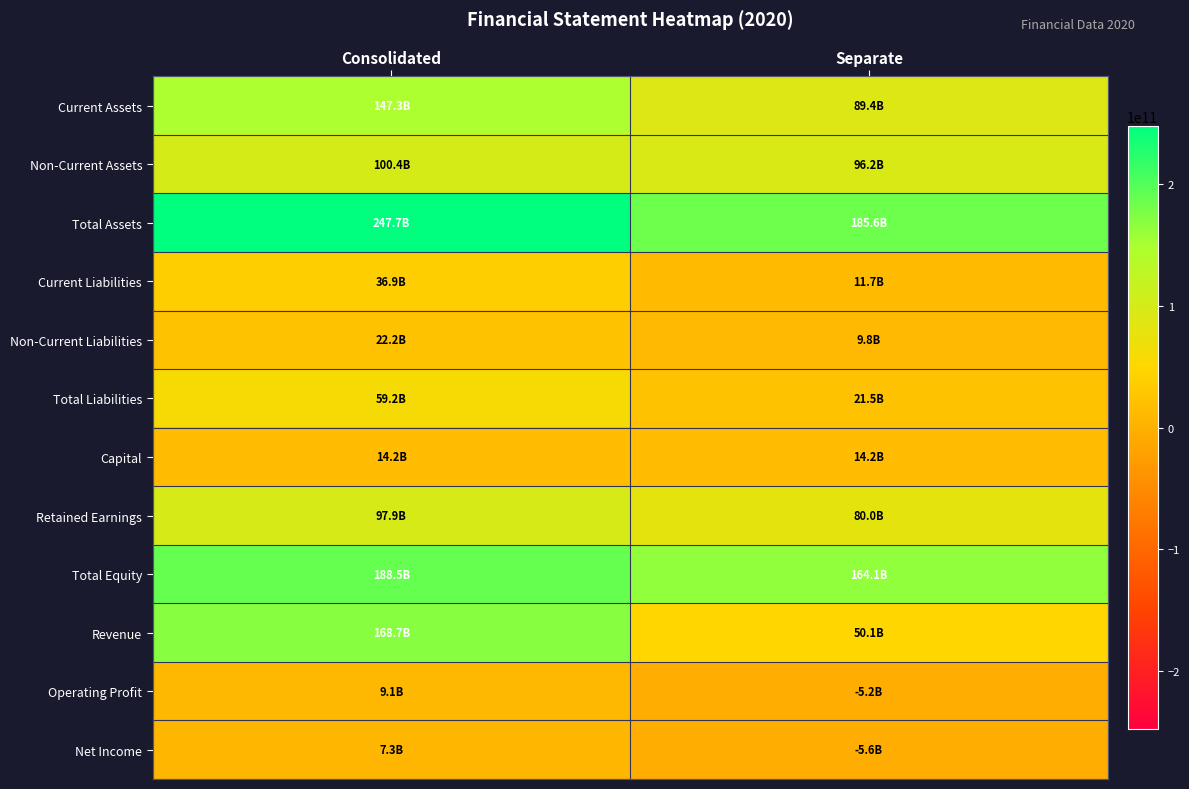

Rank the series at Separate from highest to lowest value.

Total Assets, Total Equity, Non-Current Assets, Current Assets, Retained Earnings, Revenue, Total Liabilities, Capital, Current Liabilities, Non-Current Liabilities, Operating Profit, Net Income